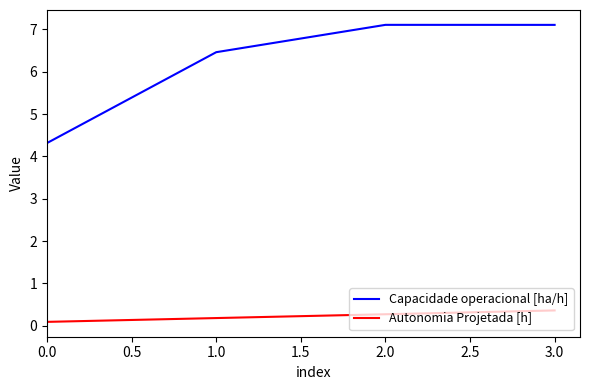

True or false: Capacidade operacional [ha/h] and Autonomia Projetada [h] intersect in this chart.

False